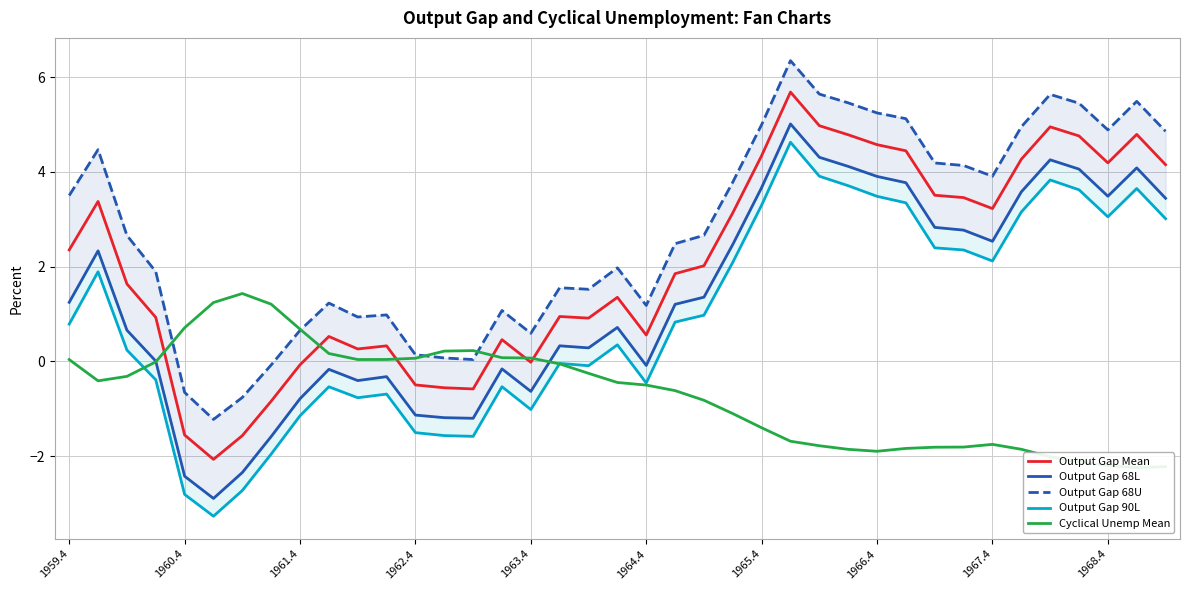

What is the difference between the maximum and second lowest values in the Output Gap 68L series?

7.4